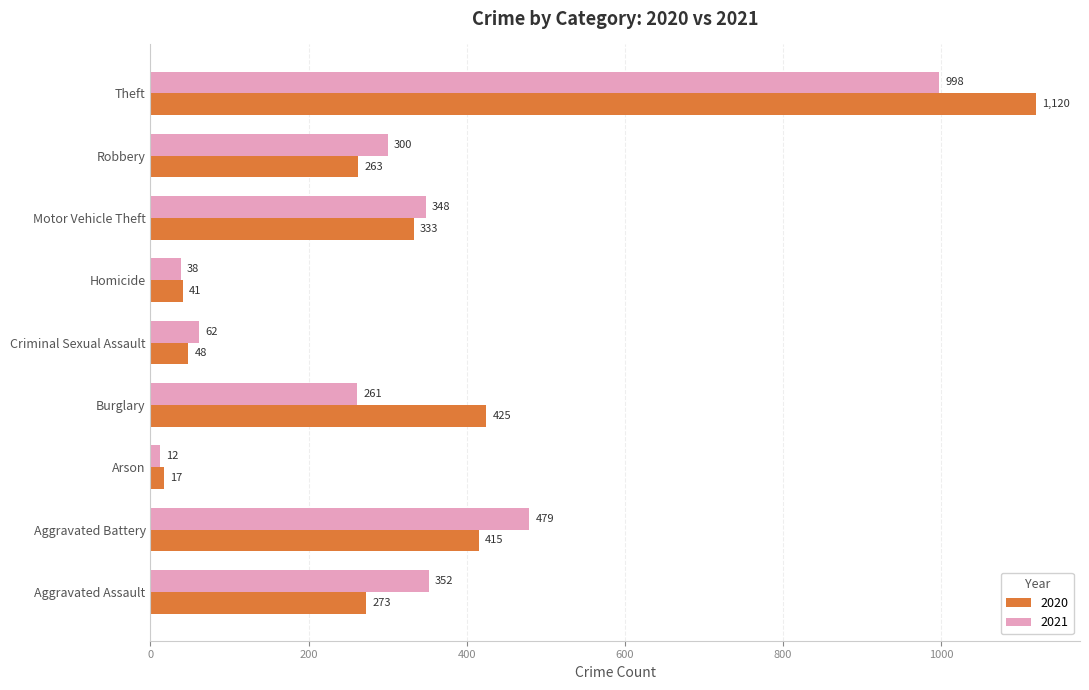

What is the difference between the second highest and second lowest values in the 2020 series?

384